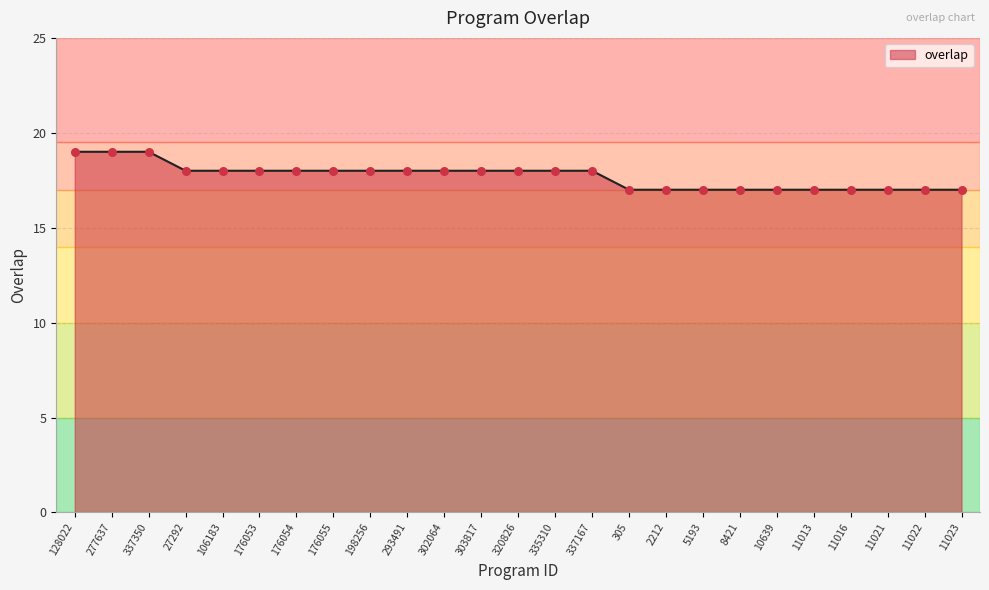

What is the ratio of the value at 8421 to the value at 5193?

1.0